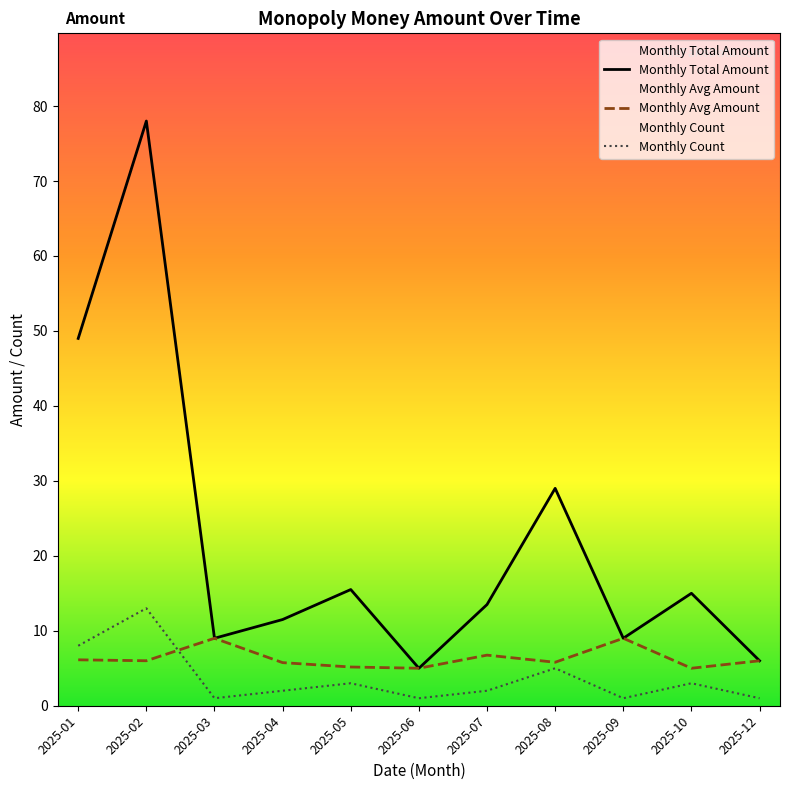

Reading right to left, list all the values displayed in this chart.

Monthly Total Amount: 2025-12=6.0	2025-10=15.0	2025-09=9.0	2025-08=29.0	2025-07=13.5	2025-06=5.0	2025-05=15.5	2025-04=11.5	2025-03=9.0	2025-02=78.0	2025-01=49.0
Monthly Avg Amount: 2025-12=6.0	2025-10=5.0	2025-09=9.0	2025-08=5.8	2025-07=6.8	2025-06=5.0	2025-05=5.2	2025-04=5.8	2025-03=9.0	2025-02=6.0	2025-01=6.1
Monthly Count: 2025-12=1.0	2025-10=3.0	2025-09=1.0	2025-08=5.0	2025-07=2.0	2025-06=1.0	2025-05=3.0	2025-04=2.0	2025-03=1.0	2025-02=13.0	2025-01=8.0